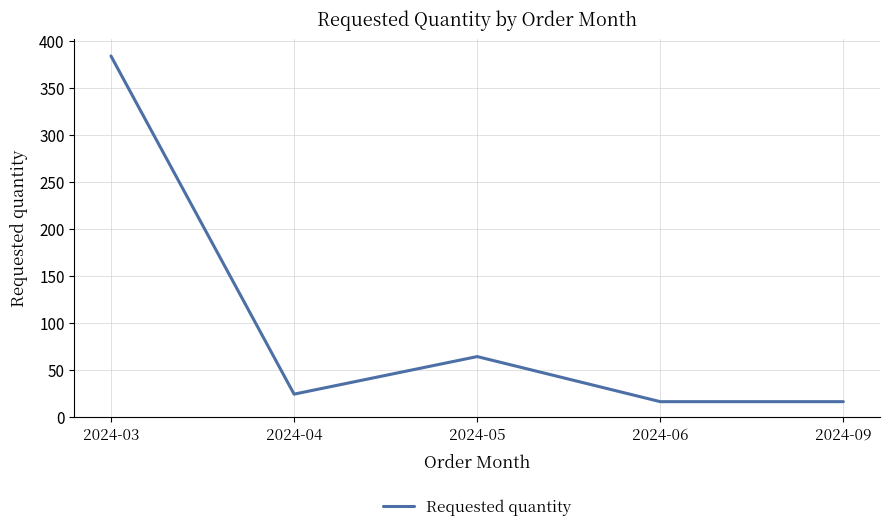

Reading left to right, extract all data points from this chart.

2024-03=384	2024-04=24	2024-05=64	2024-06=16	2024-09=16